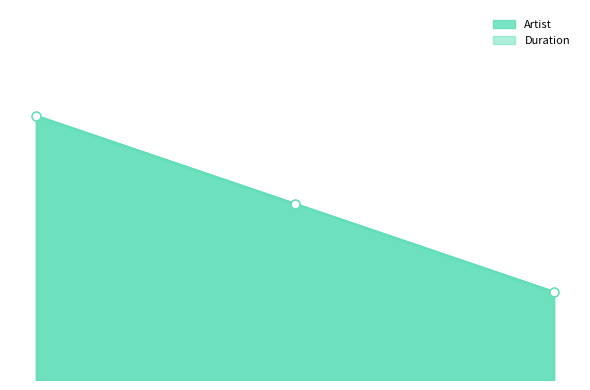

Which series reaches the minimum Y coordinate?

Artist